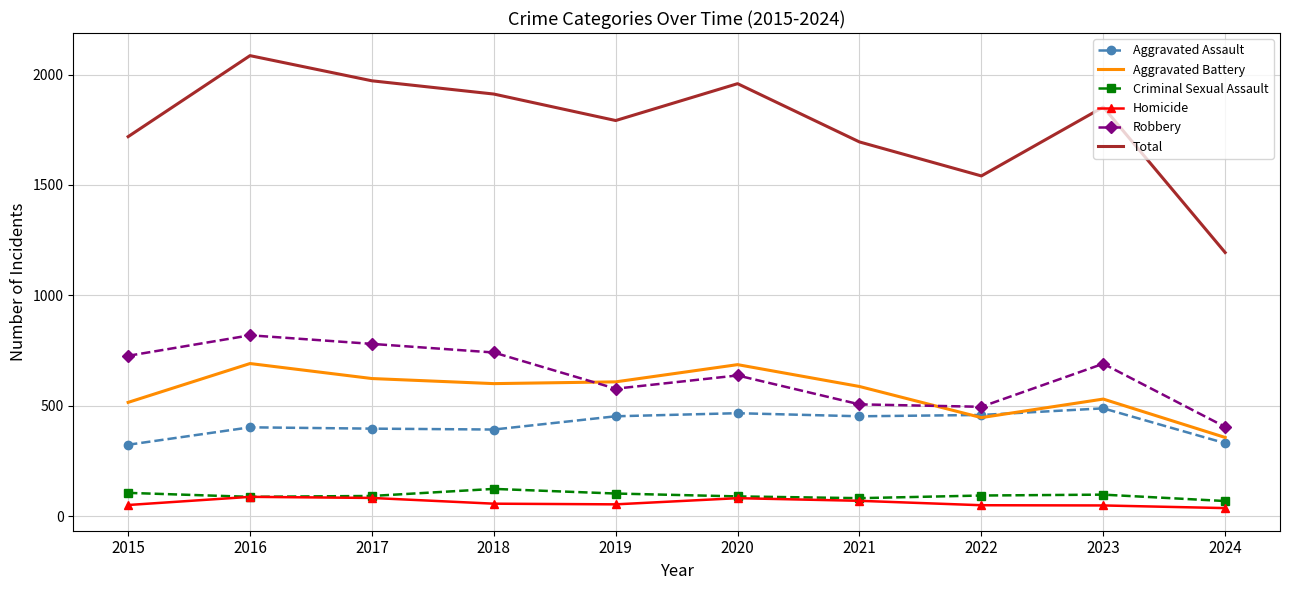

What is the smallest value displayed?

36